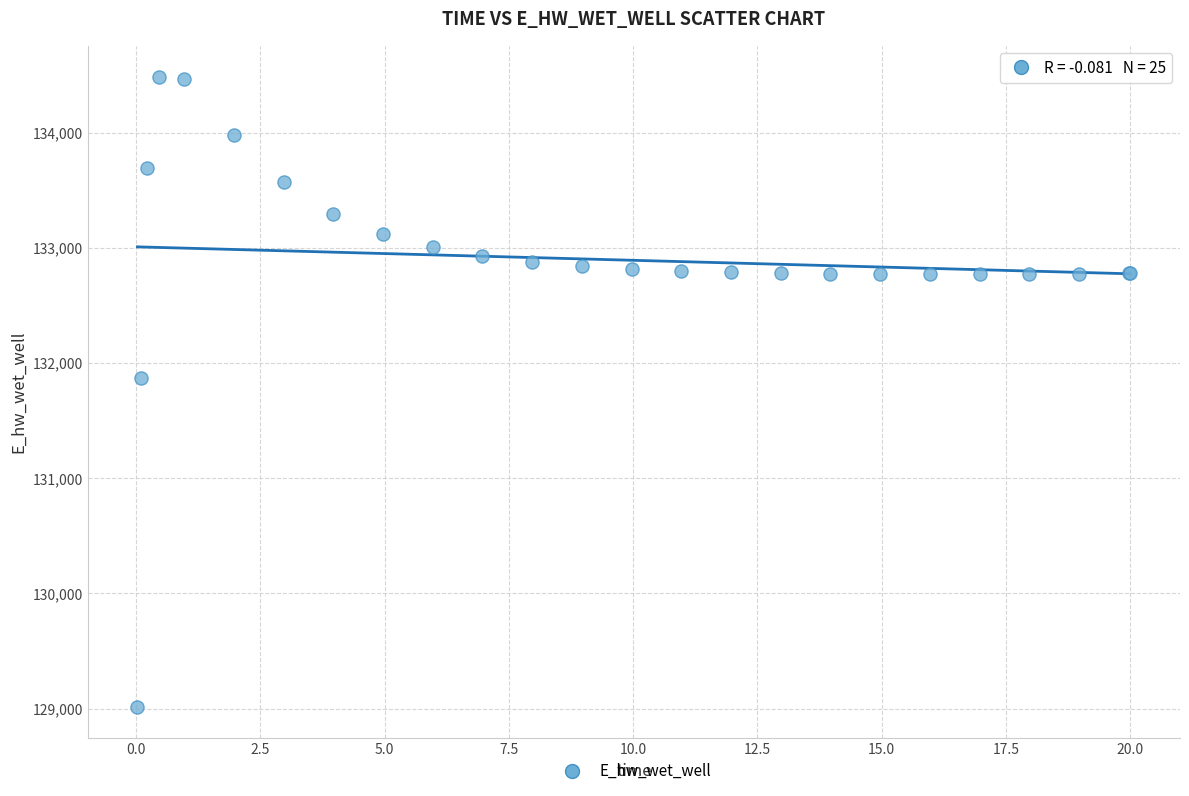

What Y value in the scatter plot is closest to 131748?

131867.3